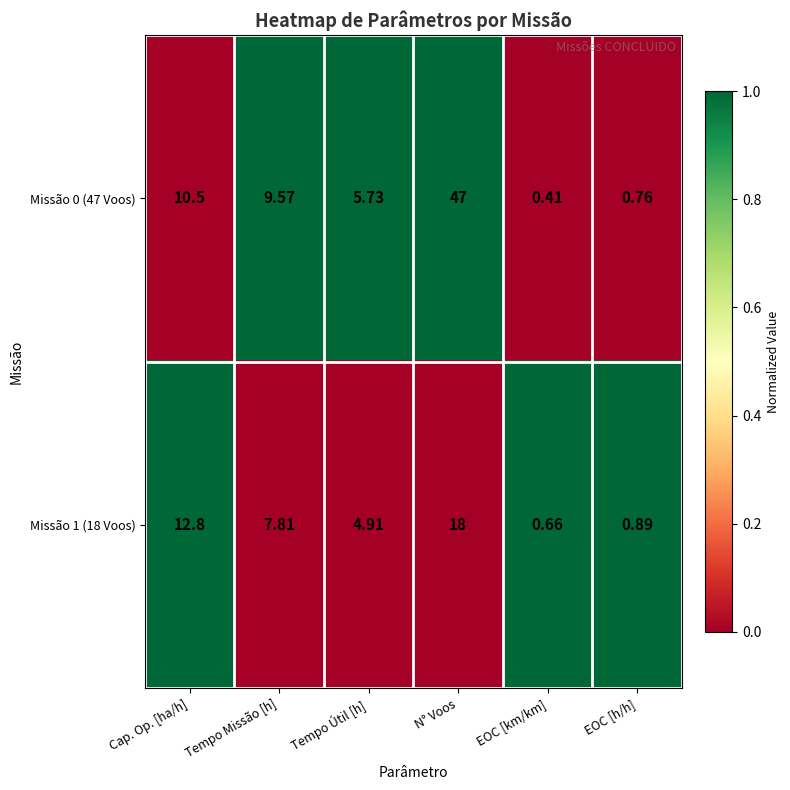

Where is Missão 1 (18 Voos) nearest to the value 9?

Tempo Missão [h]